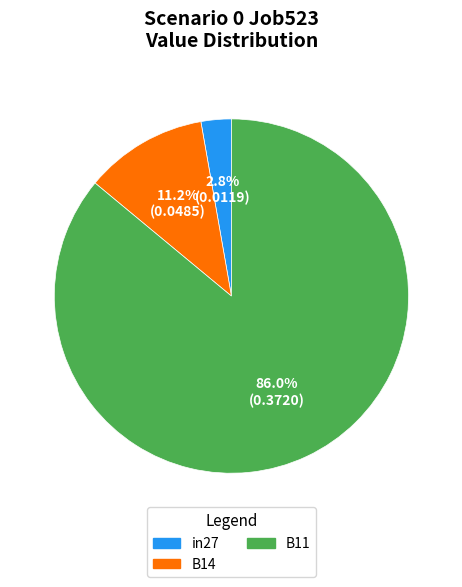

How many slices are in this pie chart?

3